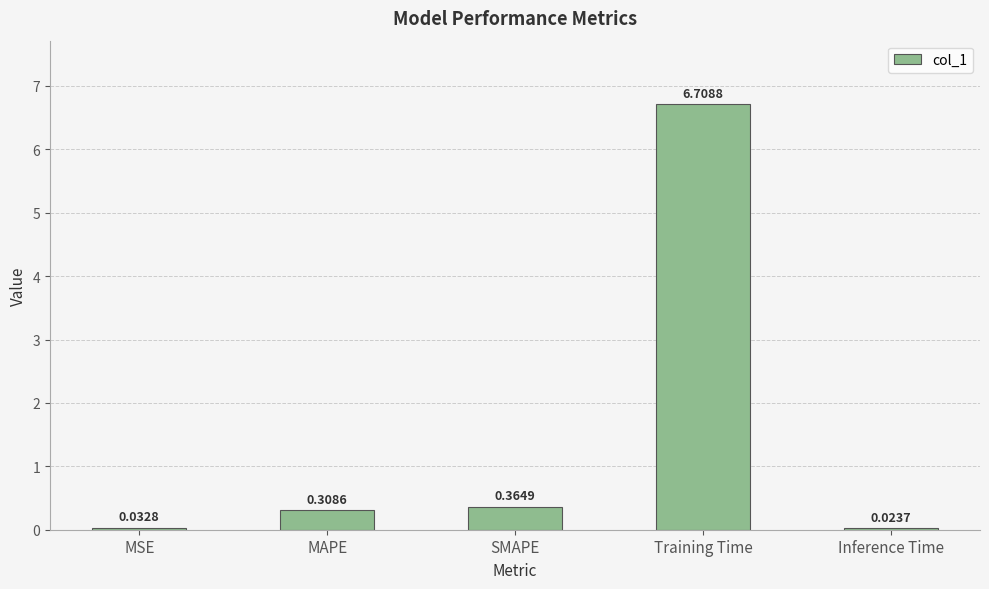

Which has a higher value, Training Time or MSE?

Training Time